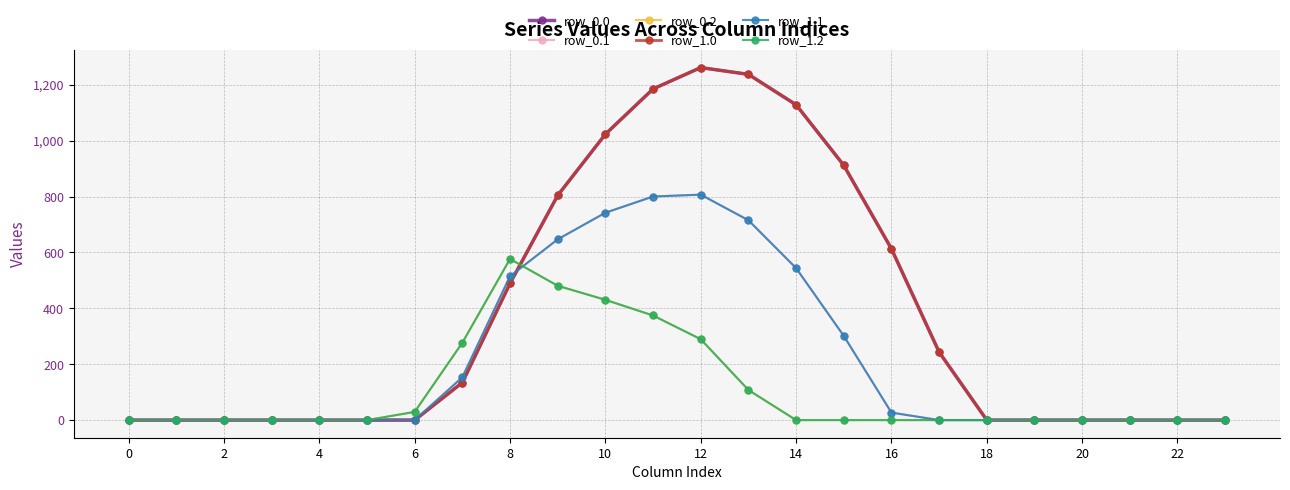

How many times do row_1.1 and row_1.0 cross each other?

1